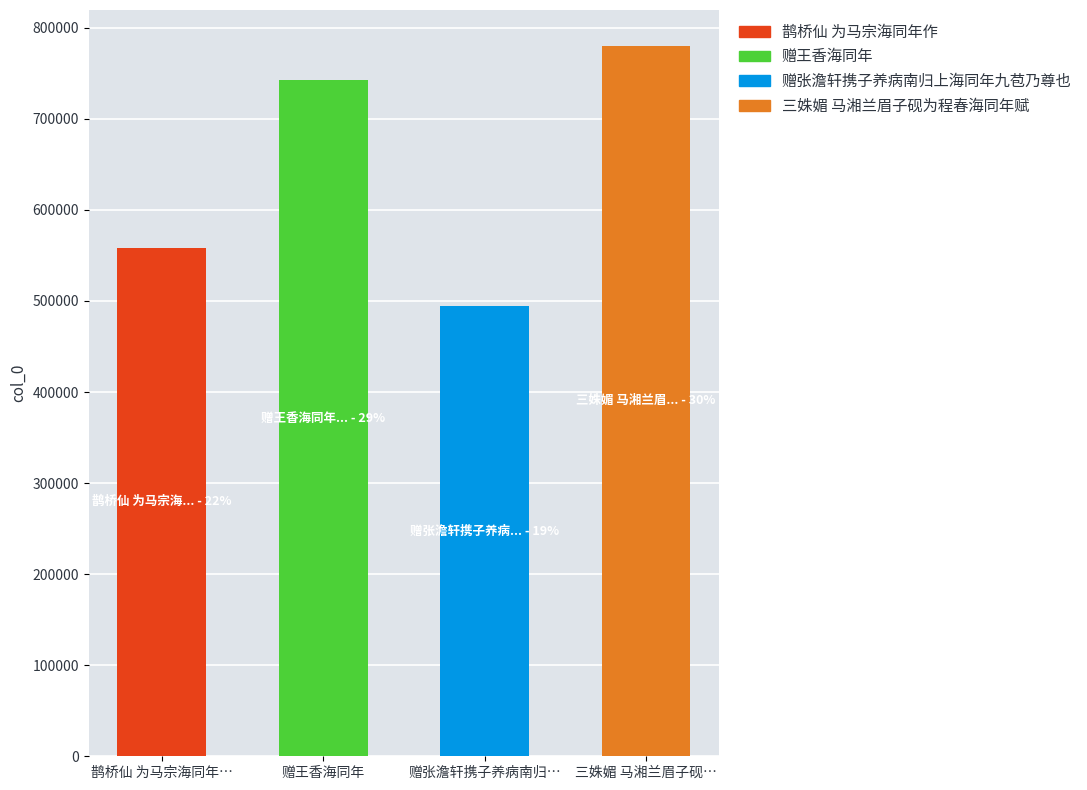

What is the maximum value for 鹊桥仙 为马宗海同年作?

558670